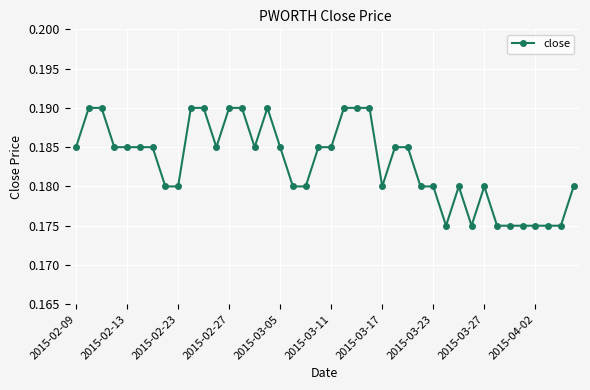

What is the sum of all values?

7.3